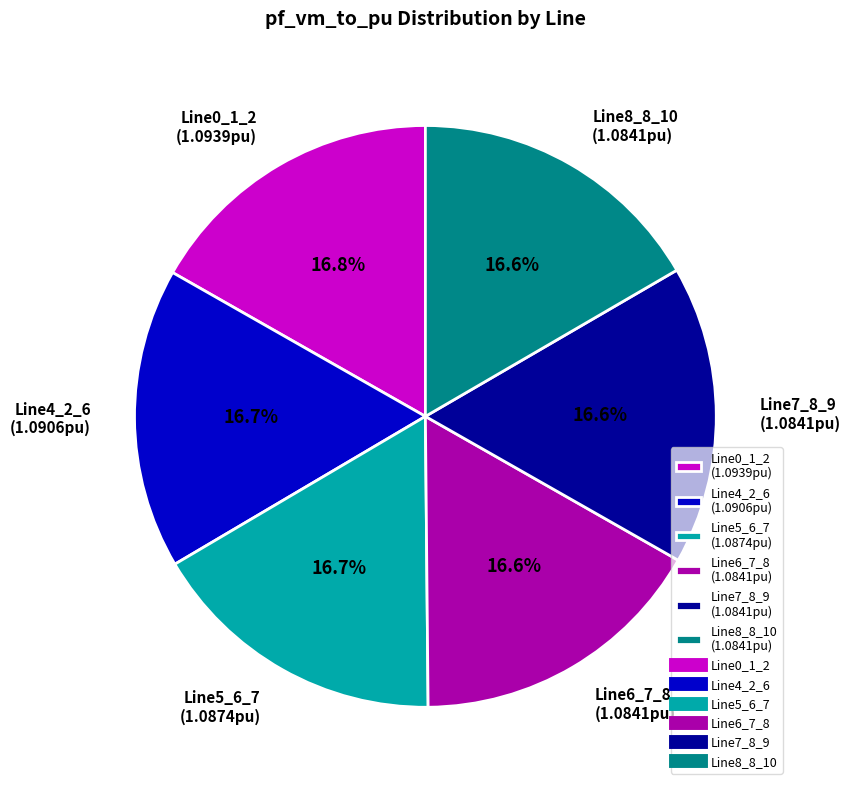

What percentage is the Line8_8_10 slice, to the nearest percent?

17%